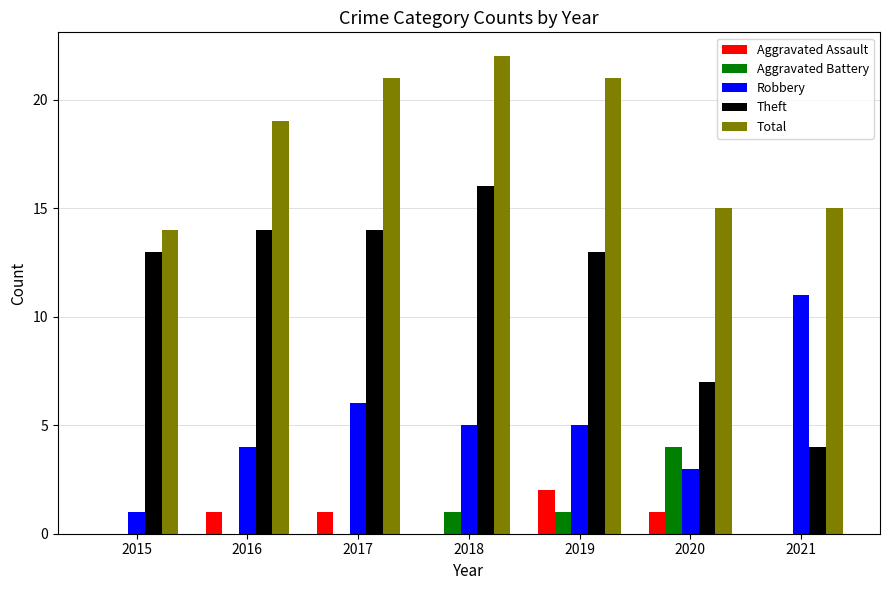

What is the maximum value shown in the chart?

22